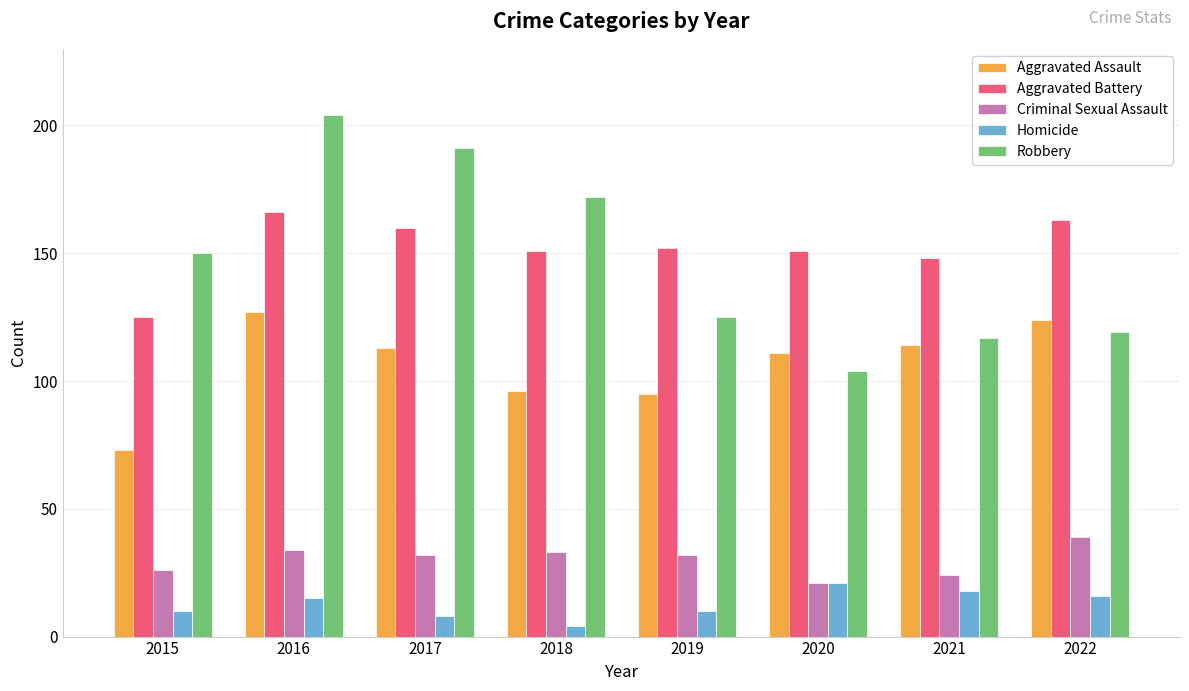

Count the number of data series in this chart.

5